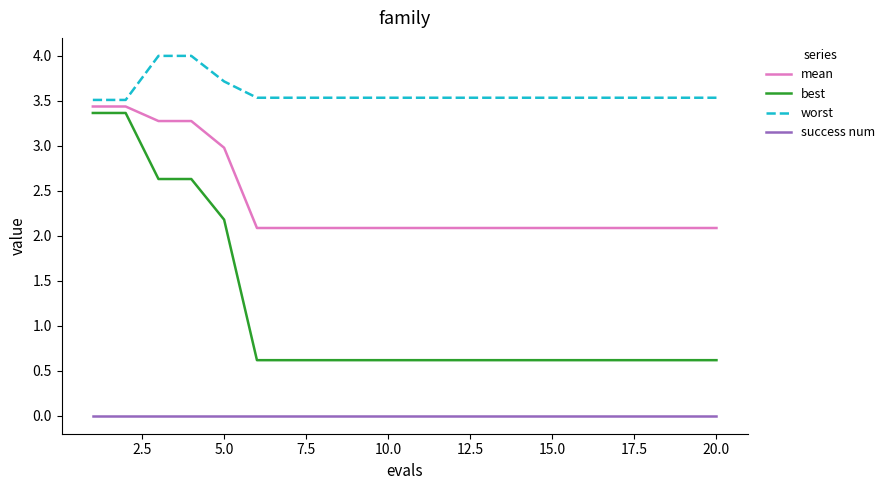

True or false: success num and mean intersect in this chart.

False